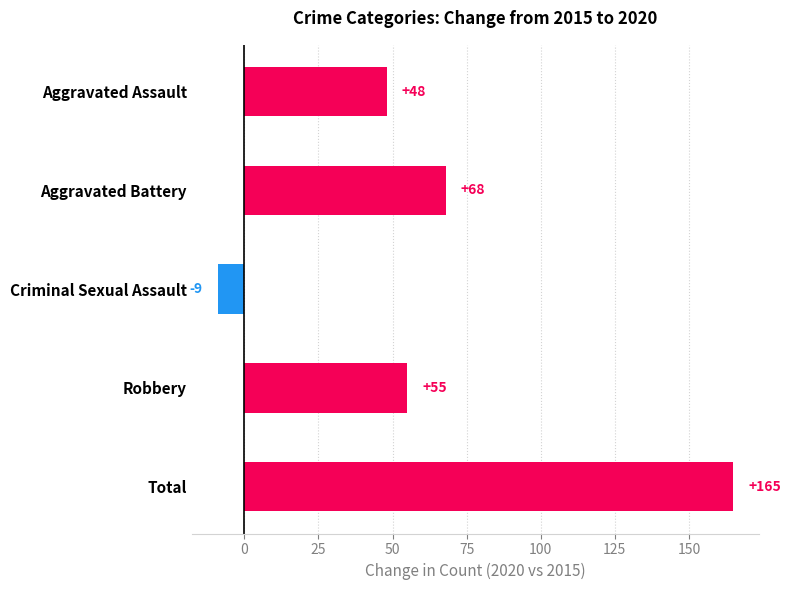

Which category has the highest value across all series?

Total